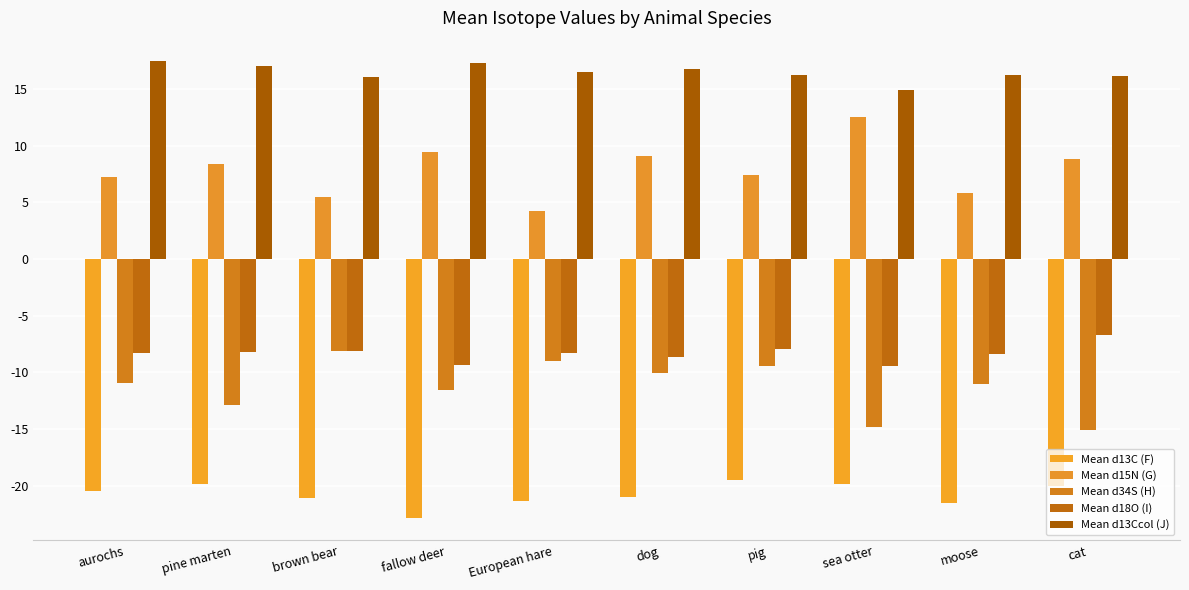

How many groups of bars are there?

10